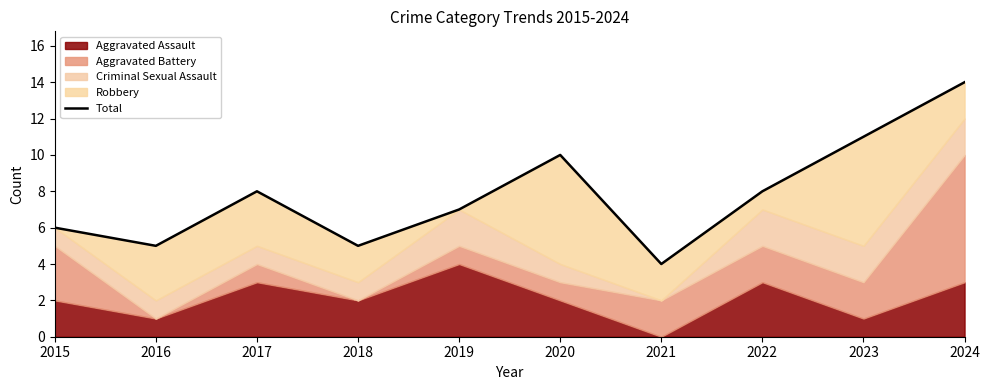

Where is the first local minimum?

2016